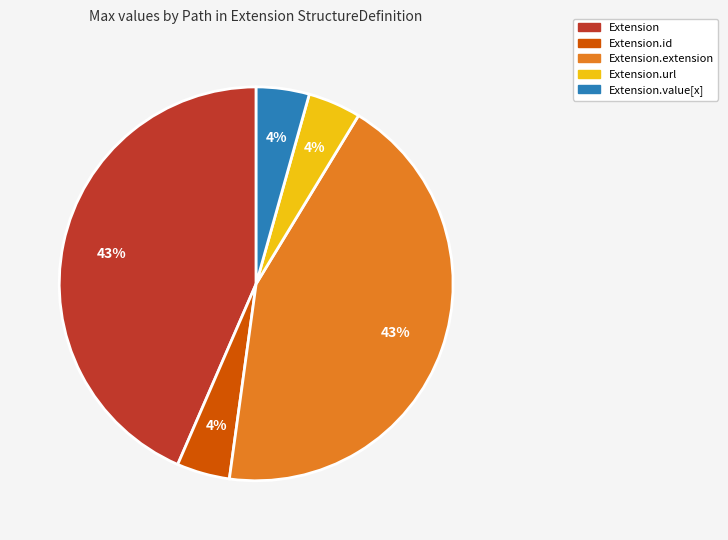

The Extension slice represents 11% of the pie. True or false?

False